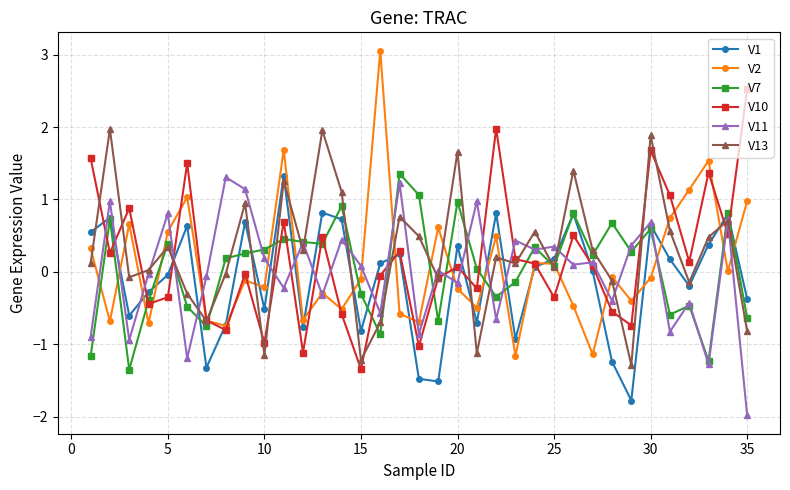

Which series has the largest range (max minus min)?

V2